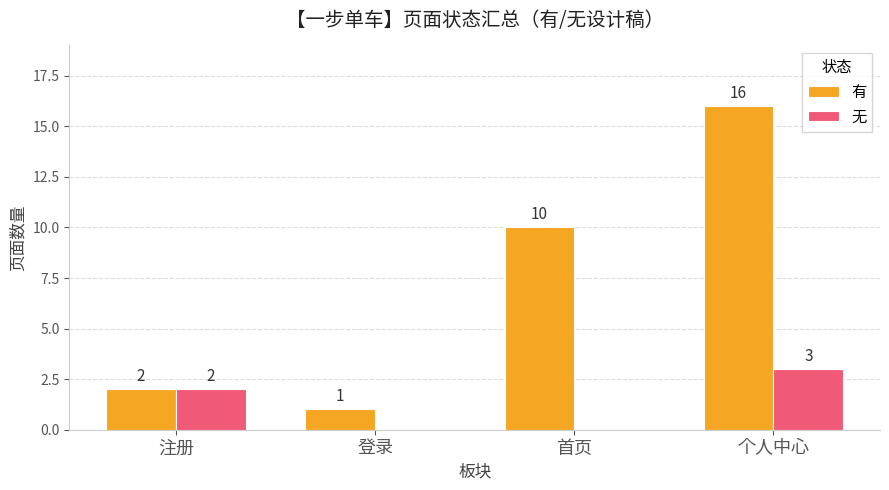

What is the total value across all series at 首页?

10